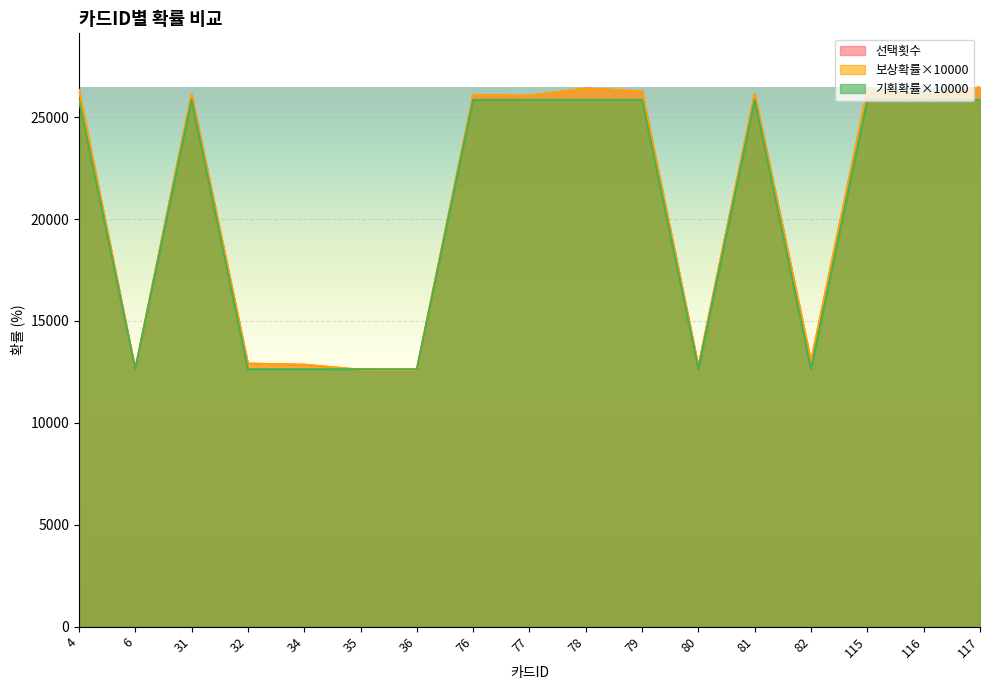

At which category is the sum across all series the highest?

117